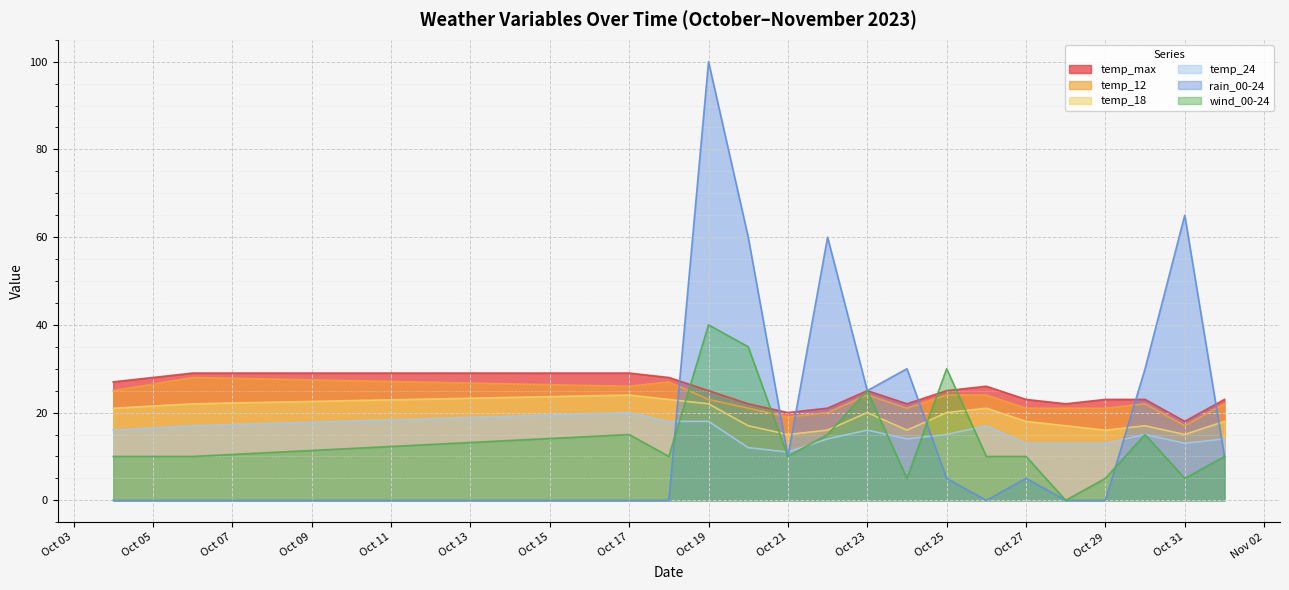

Between Oct 29 and Oct 31, which series saw the biggest shift?

rain_00-24